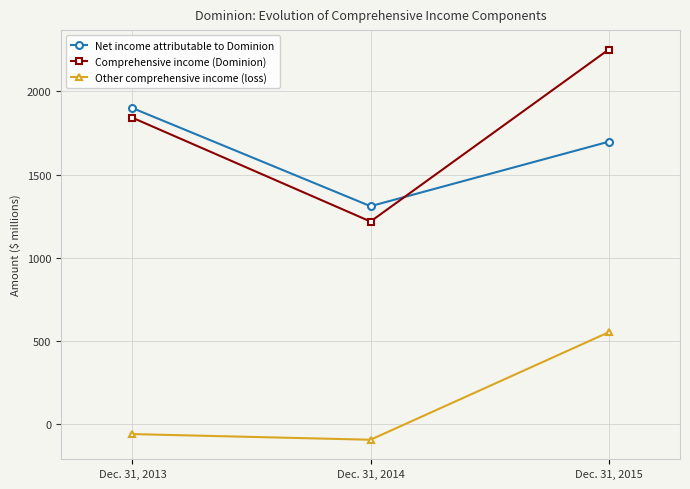

Rank the categories by Other comprehensive income (loss) value from highest to lowest.

Dec. 31, 2015, Dec. 31, 2013, Dec. 31, 2014